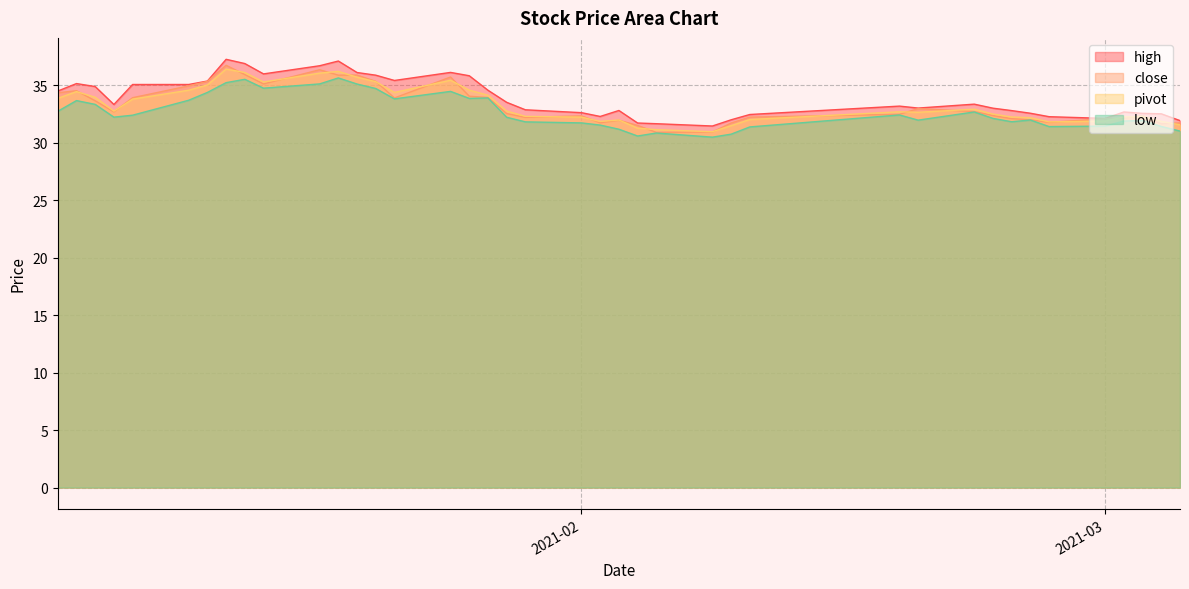

What is the label of the 12th point from the left?

2021-01-19